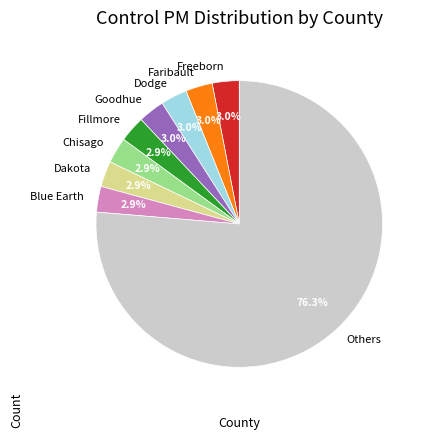

Does Others account for over 50% of the chart?

Yes